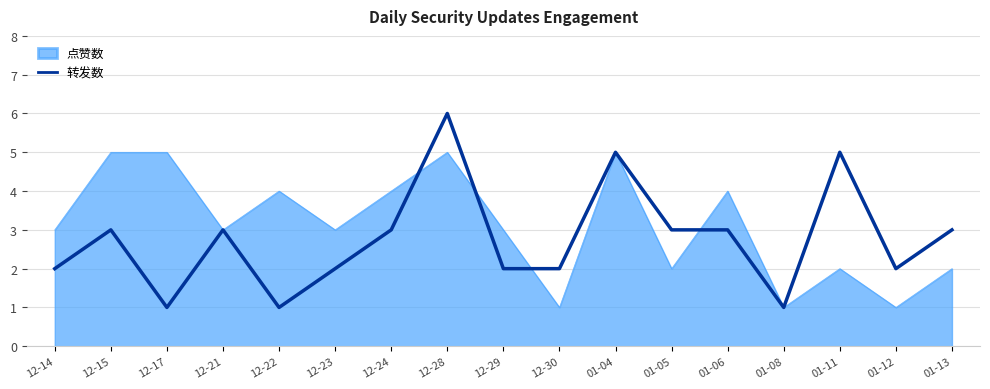

Rank the series by their average value, from lowest to highest.

转发数, 点赞数